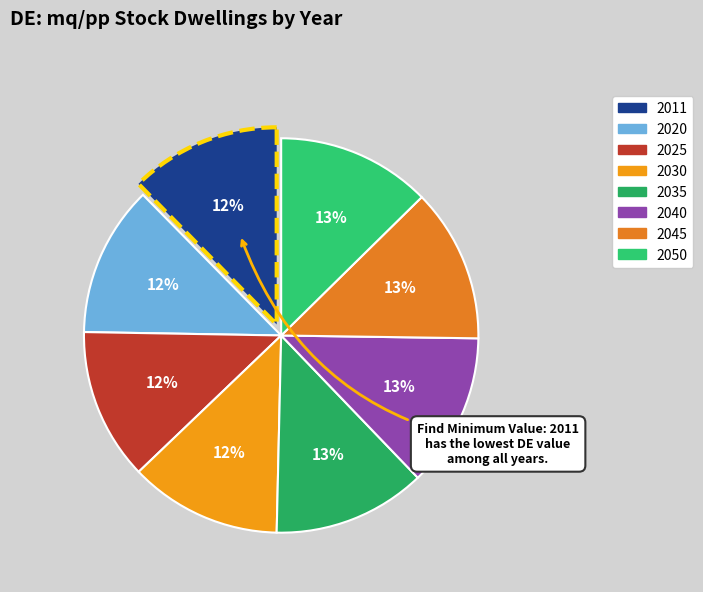

Is it true that 2045 is 2% of the pie?

False